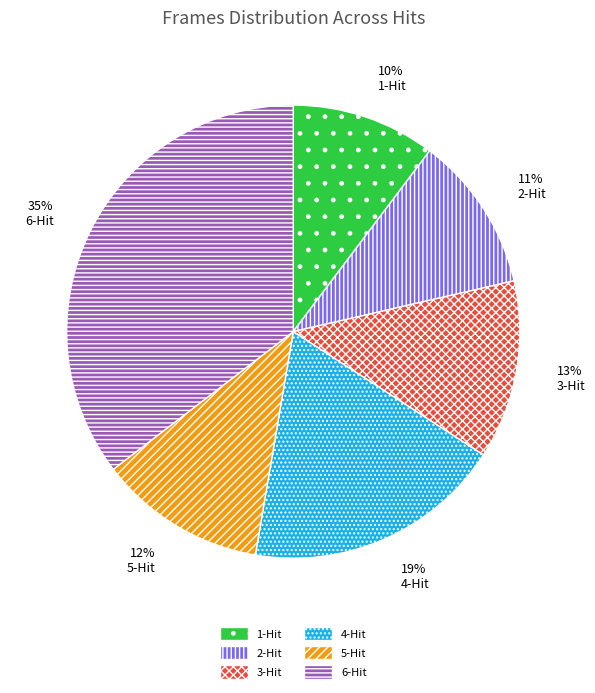

Rank the categories by value from lowest to highest.

1-Hit, 2-Hit, 5-Hit, 3-Hit, 4-Hit, 6-Hit